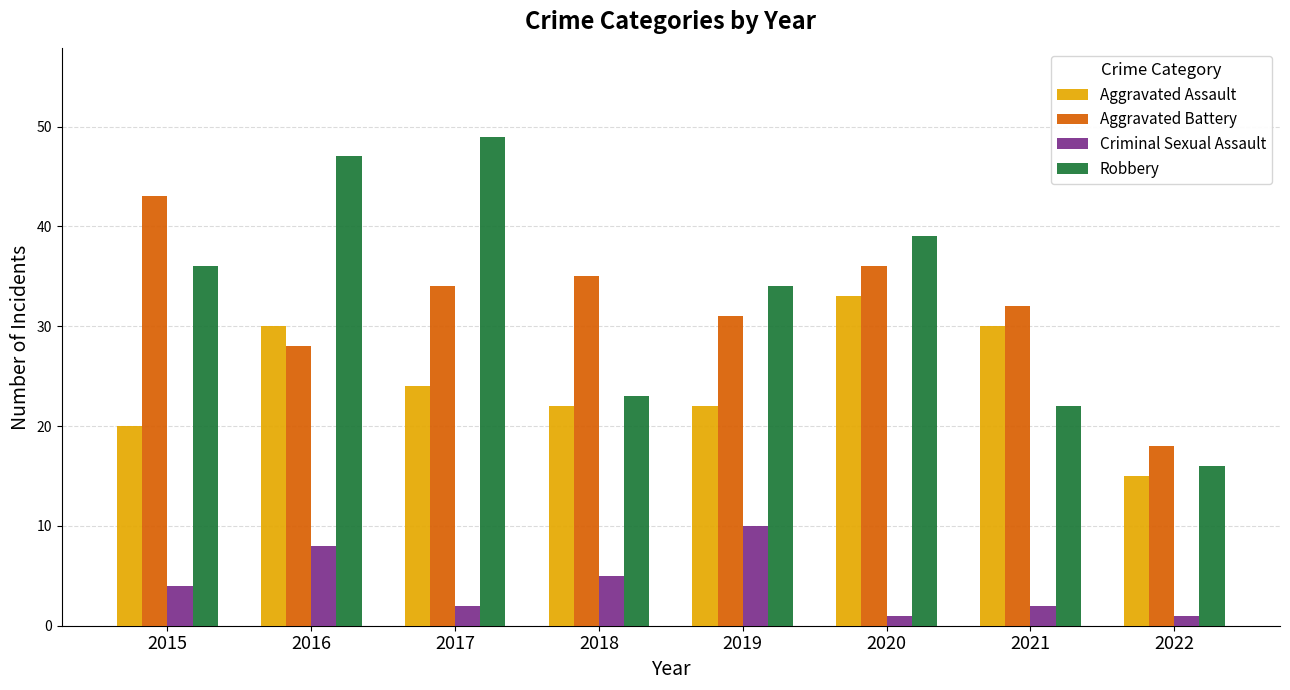

Reading right to left, list all the values displayed in this chart.

Aggravated Assault: 15	30	33	22	22	24	30	20
Aggravated Battery: 18	32	36	31	35	34	28	43
Criminal Sexual Assault: 1	2	1	10	5	2	8	4
Robbery: 16	22	39	34	23	49	47	36